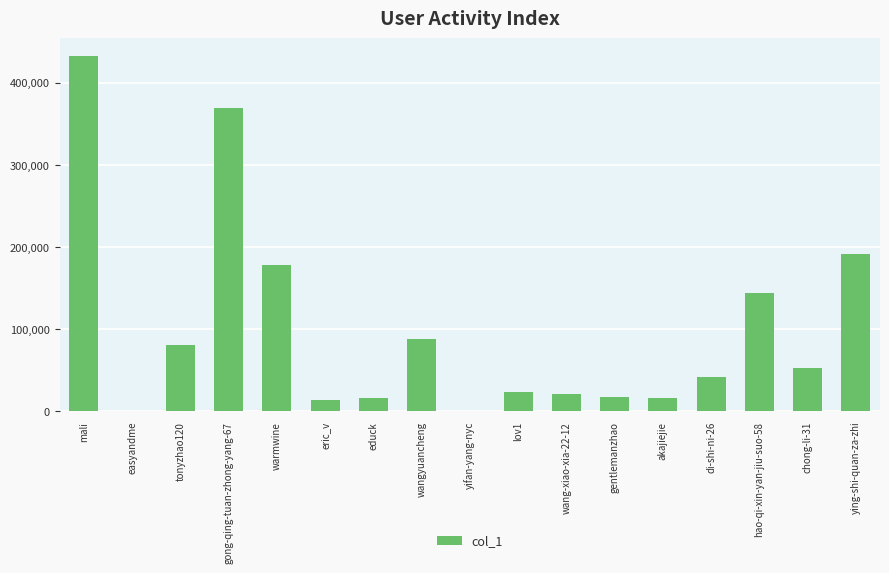

Where does the data first go above 42052?

mali